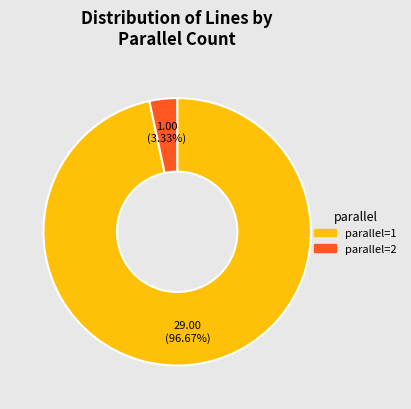

Is there any slice that represents more than half of the pie?

Yes